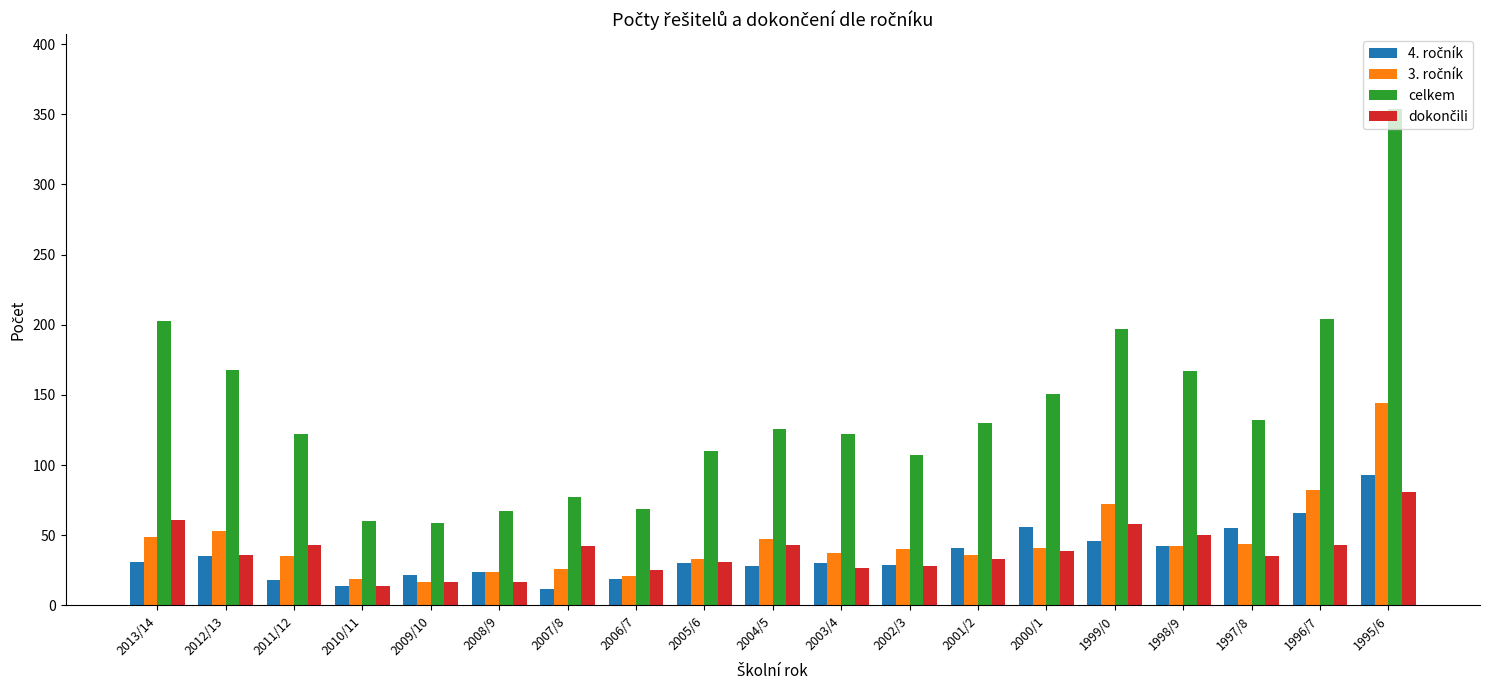

Between 2012/13 and 2011/12, which series saw the biggest shift?

celkem